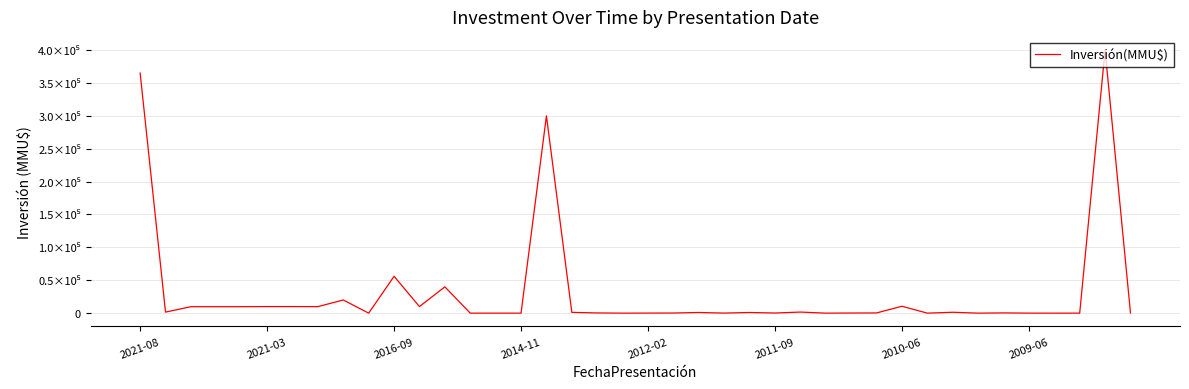

Does the chart display data point markers on the line(s)?

No